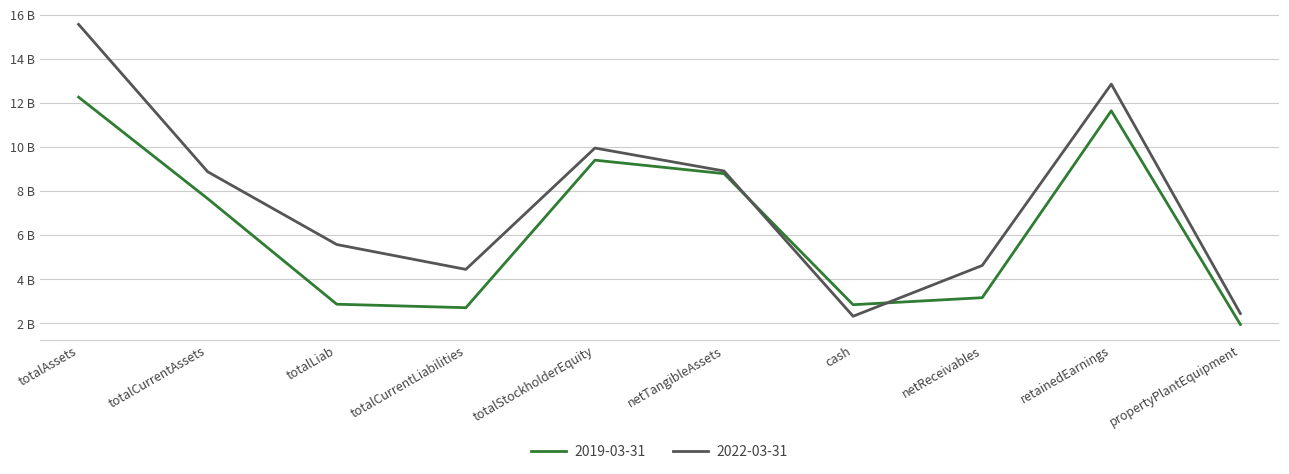

Does the chart display data point markers on the line(s)?

No